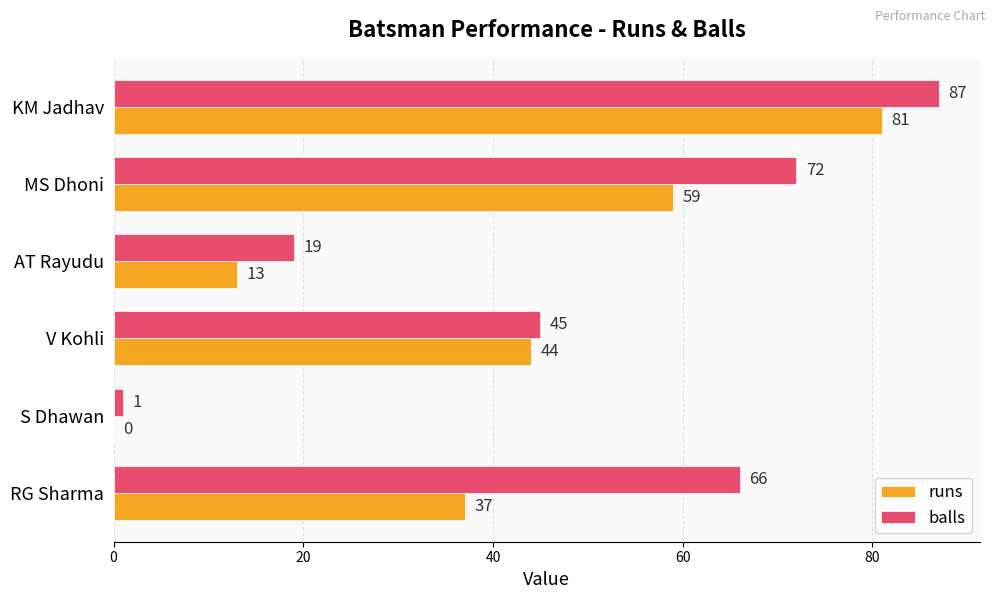

Is the value of runs at MS Dhoni greater than the value of balls at RG Sharma?

No